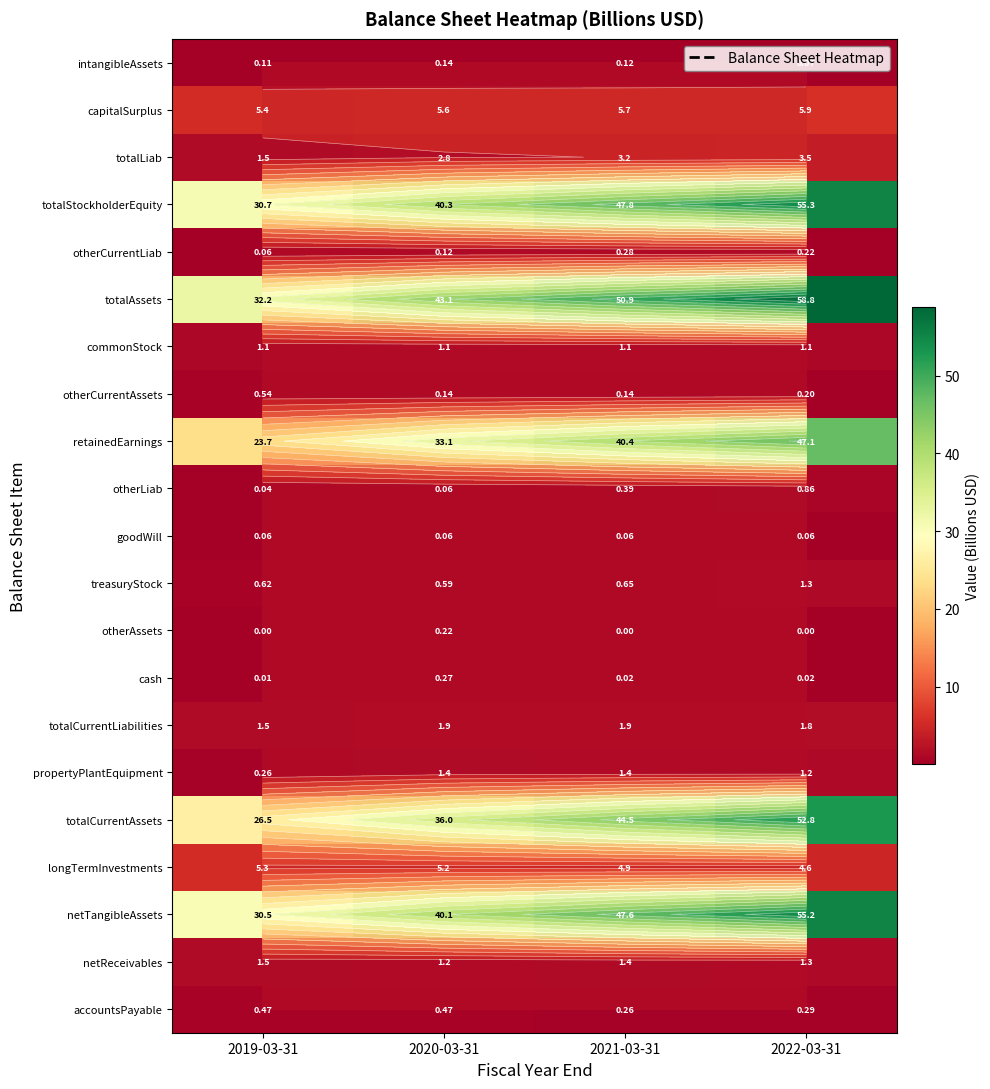

Which series changed the most between 2020-03-31 and 2021-03-31?

totalCurrentAssets